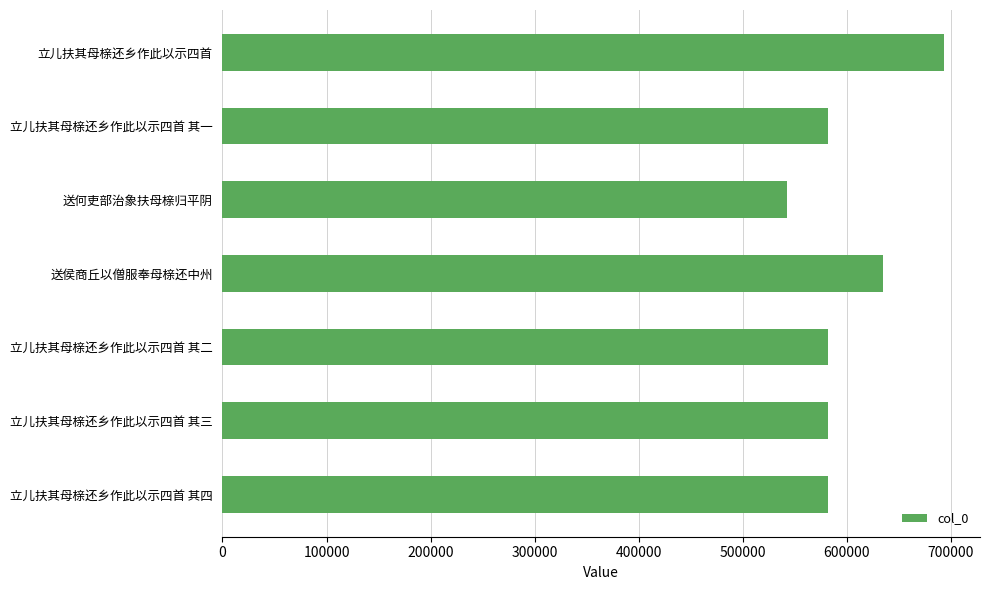

At which label is the value closest to 618008?

送侯商丘以僧服奉母榇还中州